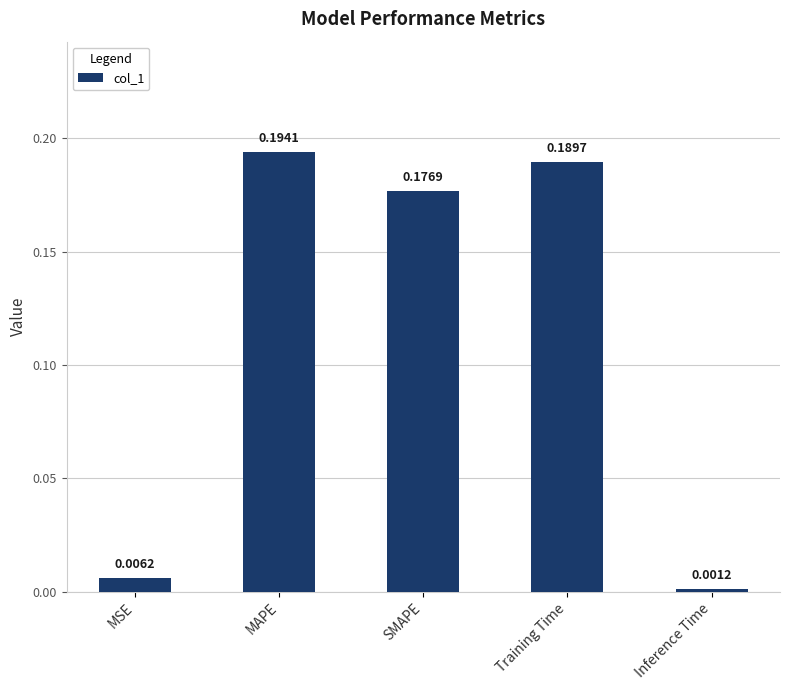

Between MAPE and SMAPE, which is larger?

MAPE